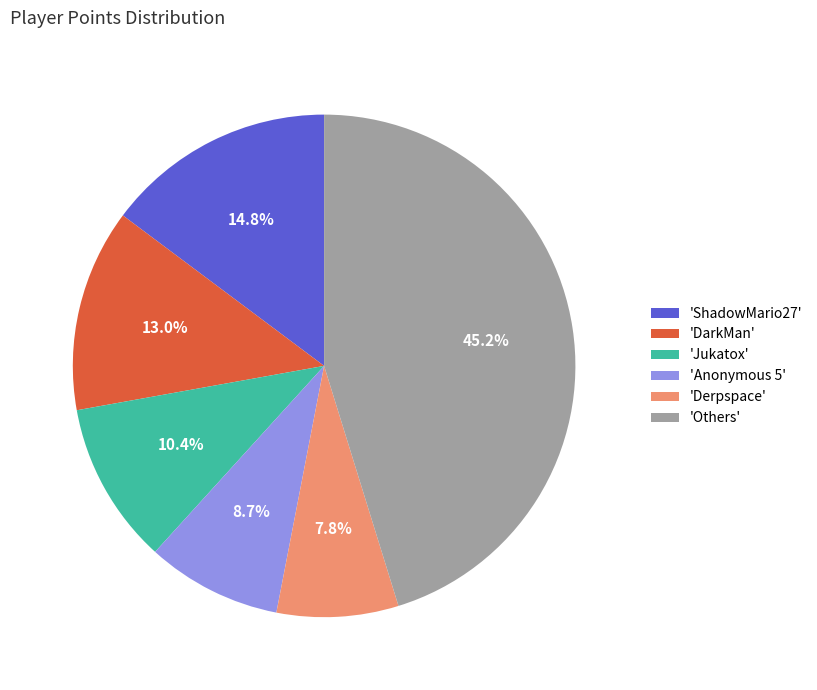

What is the smallest slice in the pie chart?

'Derpspace'